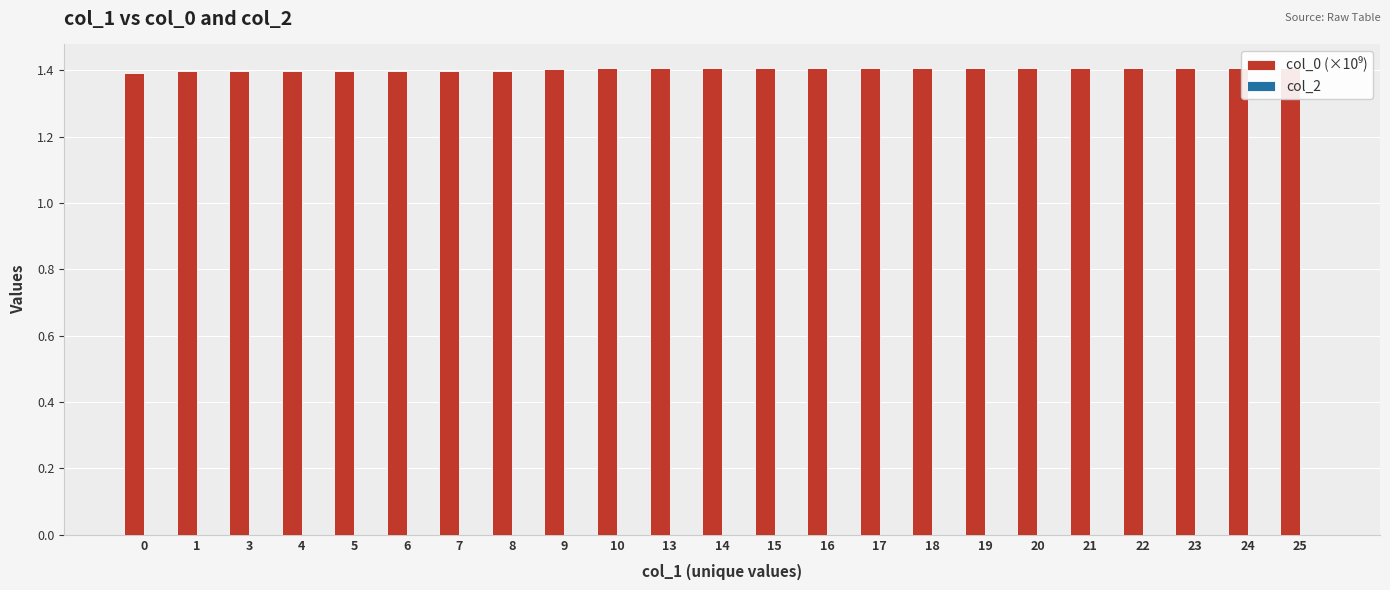

Reading left to right, what are all the values shown in this chart?

col_0 (×10⁹): 1.4	1.4	1.4	1.4	1.4	1.4	1.4	1.4	1.4	1.4	1.4	1.4	1.4	1.4	1.4	1.4	1.4	1.4	1.4	1.4	1.4	1.4	1.4
col_2: 0.0	0.0	0.0	0.0	0.0	0.0	0.0	0.0	0.0	0.0	0.0	0.0	0.0	0.0	0.0	0.0	0.0	0.0	0.0	0.0	0.0	0.0	0.0